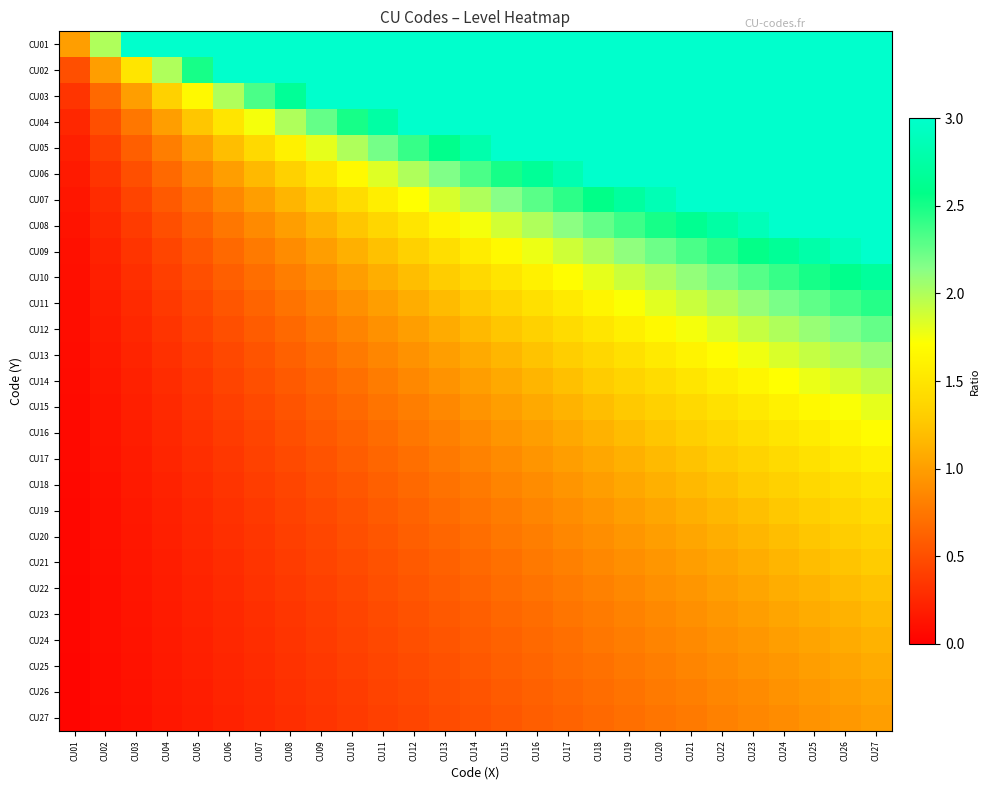

What is the total value across all series at CU17?

42.3